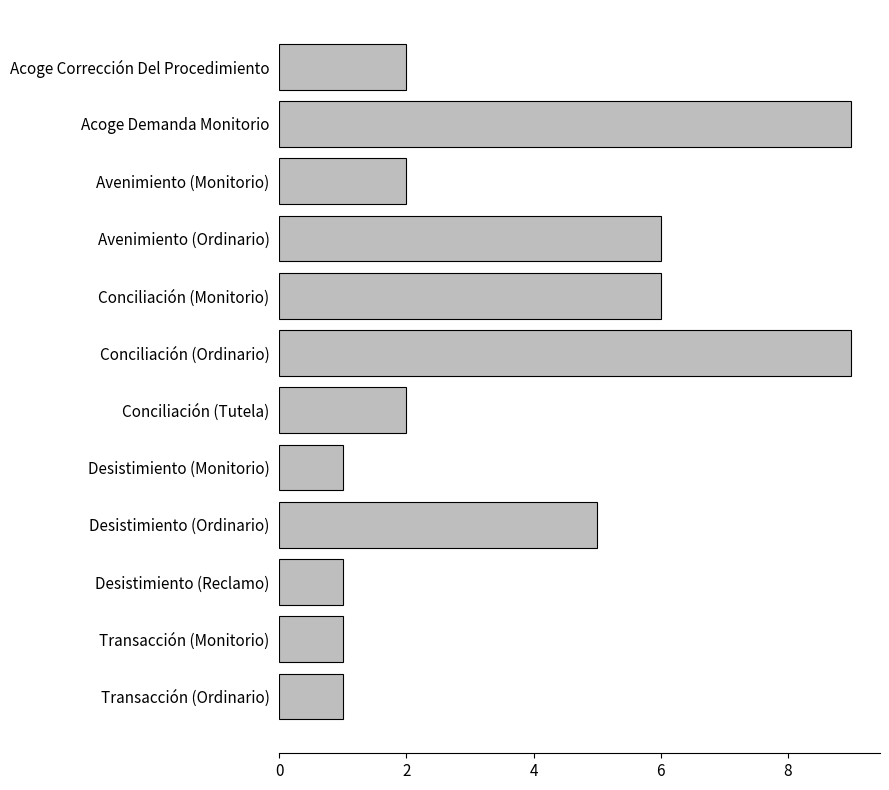

What is the change in value from Desistimiento (Ordinario) to Transacción (Monitorio)?

-4